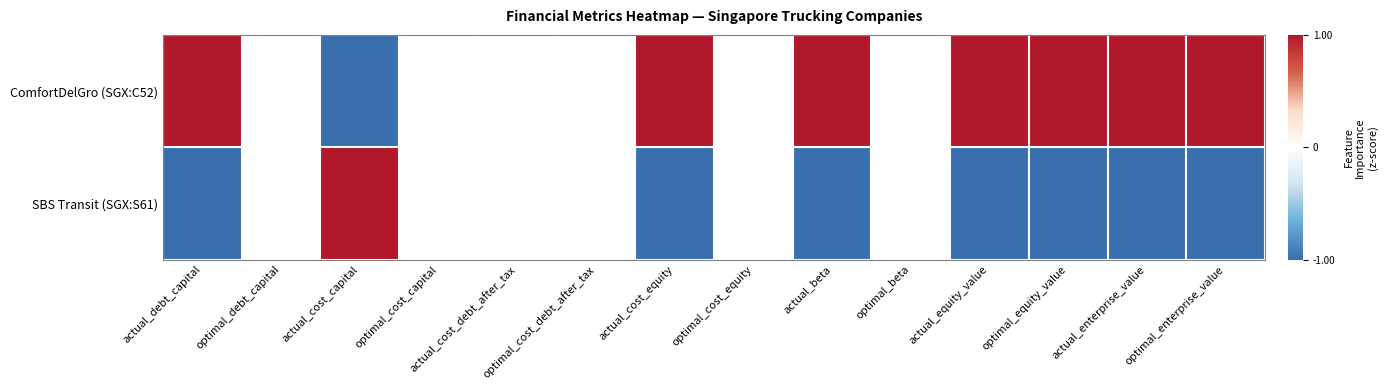

Reading left to right, what are all the values shown in this chart?

ComfortDelGro (SGX:C52): actual_debt_capital=1.0	optimal_debt_capital=0.0	actual_cost_capital=-1.0	optimal_cost_capital=0.0	actual_cost_debt_after_tax=0.0	optimal_cost_debt_after_tax=0.0	actual_cost_equity=1.0	optimal_cost_equity=0.0	actual_beta=1.0	optimal_beta=0.0	actual_equity_value=1.0	optimal_equity_value=1.0	actual_enterprise_value=1.0	optimal_enterprise_value=1.0
SBS Transit (SGX:S61): actual_debt_capital=-1.0	optimal_debt_capital=0.0	actual_cost_capital=1.0	optimal_cost_capital=0.0	actual_cost_debt_after_tax=0.0	optimal_cost_debt_after_tax=0.0	actual_cost_equity=-1.0	optimal_cost_equity=0.0	actual_beta=-1.0	optimal_beta=0.0	actual_equity_value=-1.0	optimal_equity_value=-1.0	actual_enterprise_value=-1.0	optimal_enterprise_value=-1.0